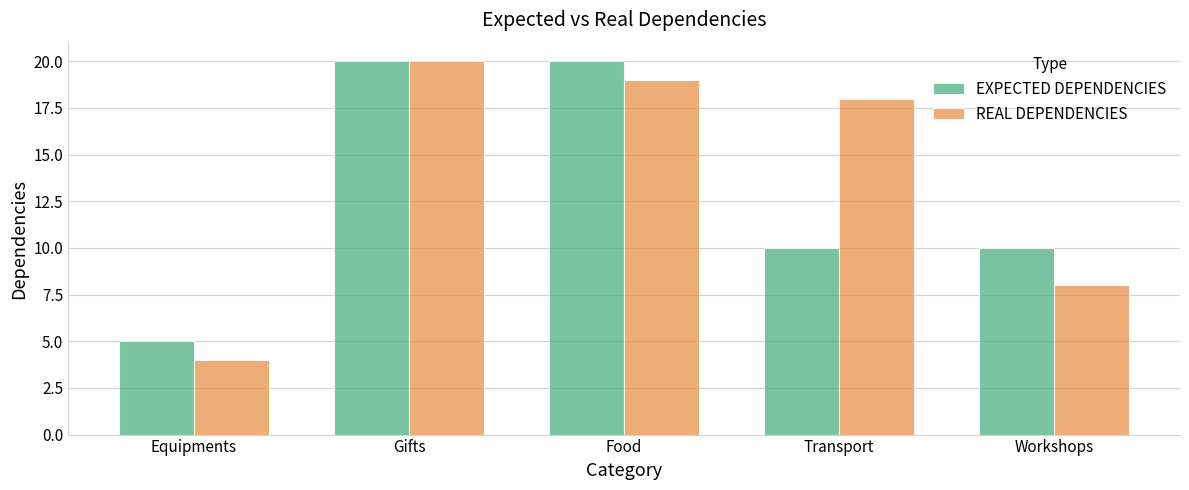

Reading left to right, transcribe all the data shown in this chart.

EXPECTED DEPENDENCIES: Equipments=5	Gifts=20	Food=20	Transport=10	Workshops=10
REAL DEPENDENCIES: Equipments=4	Gifts=20	Food=19	Transport=18	Workshops=8